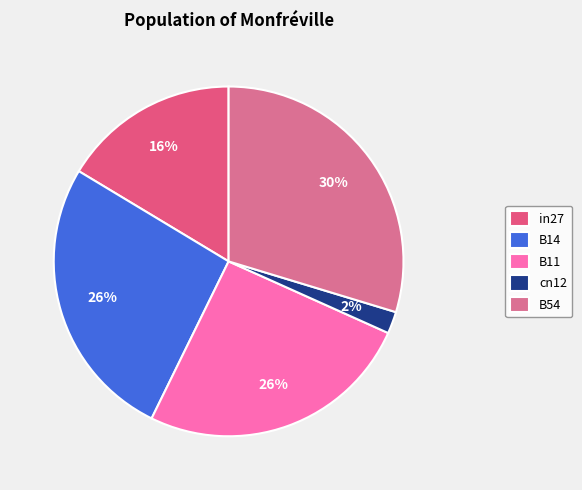

What percentage is the B11 slice, to the nearest percent?

26%